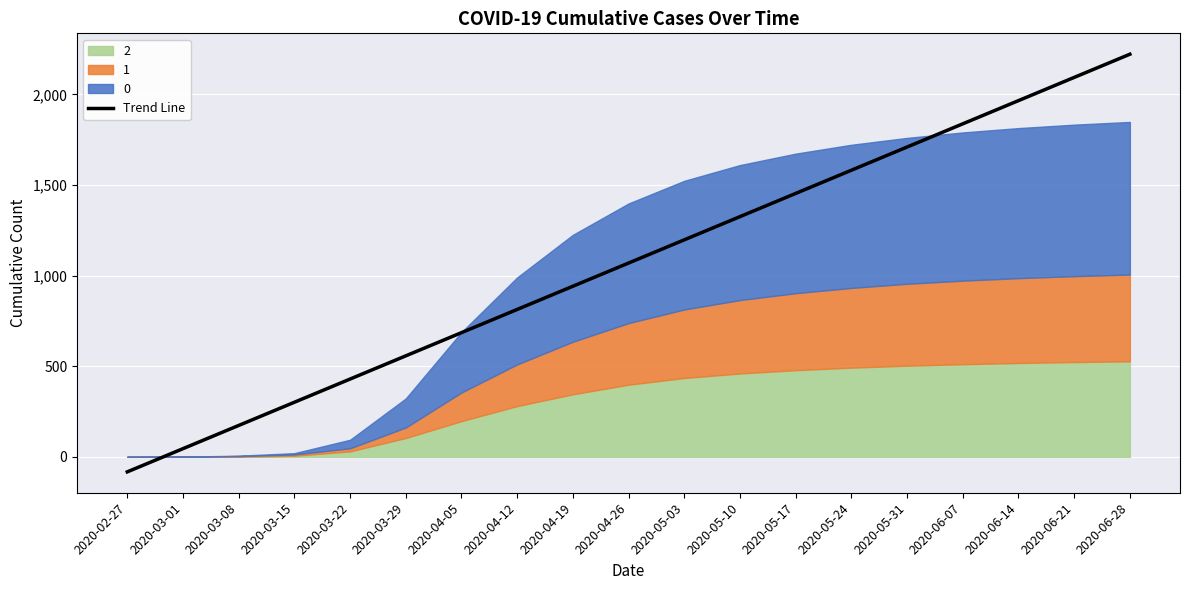

List the labels in order of value, smallest first.

2020-02-27, 2020-03-01, 2020-03-08, 2020-03-15, 2020-03-22, 2020-03-29, 2020-04-05, 2020-04-12, 2020-04-19, 2020-04-26, 2020-05-03, 2020-05-10, 2020-05-17, 2020-05-24, 2020-05-31, 2020-06-07, 2020-06-14, 2020-06-21, 2020-06-28